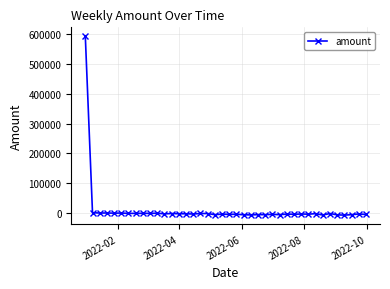

True or false: the data has more than 0 interior local peaks.

True